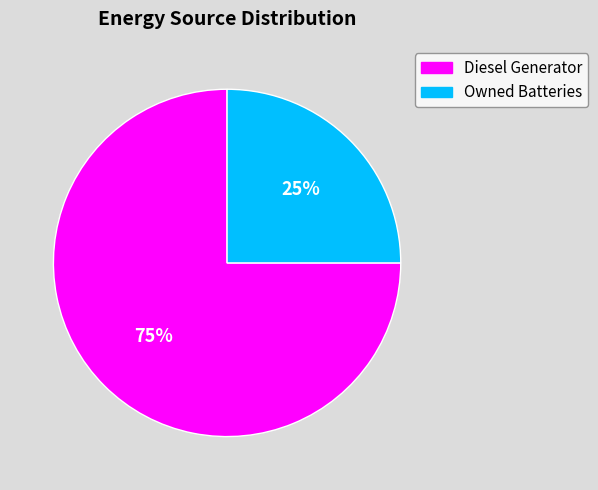

Is there any slice that represents more than half of the pie?

Yes